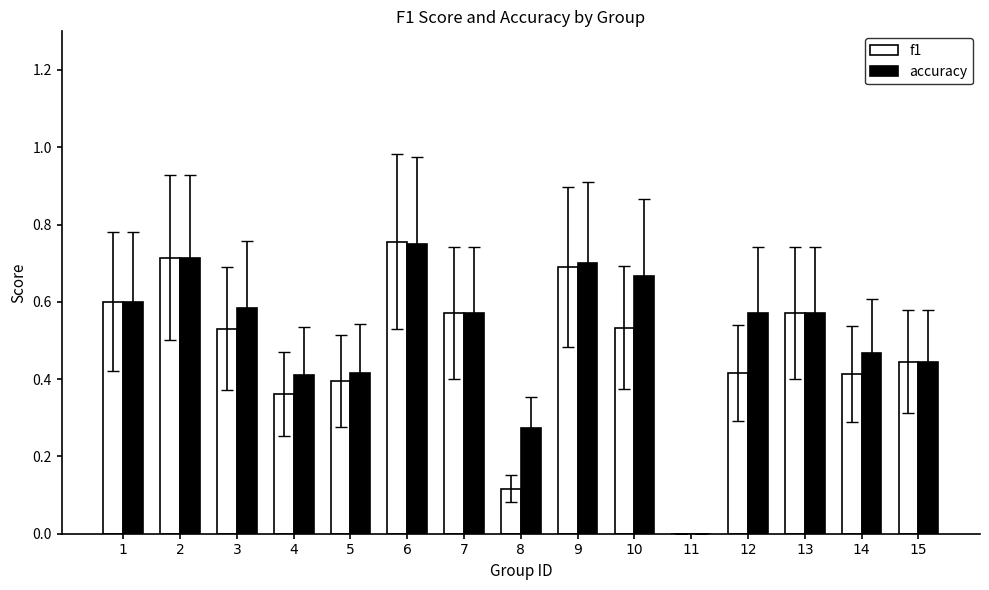

Between 3 and 15, which series saw the biggest shift?

accuracy